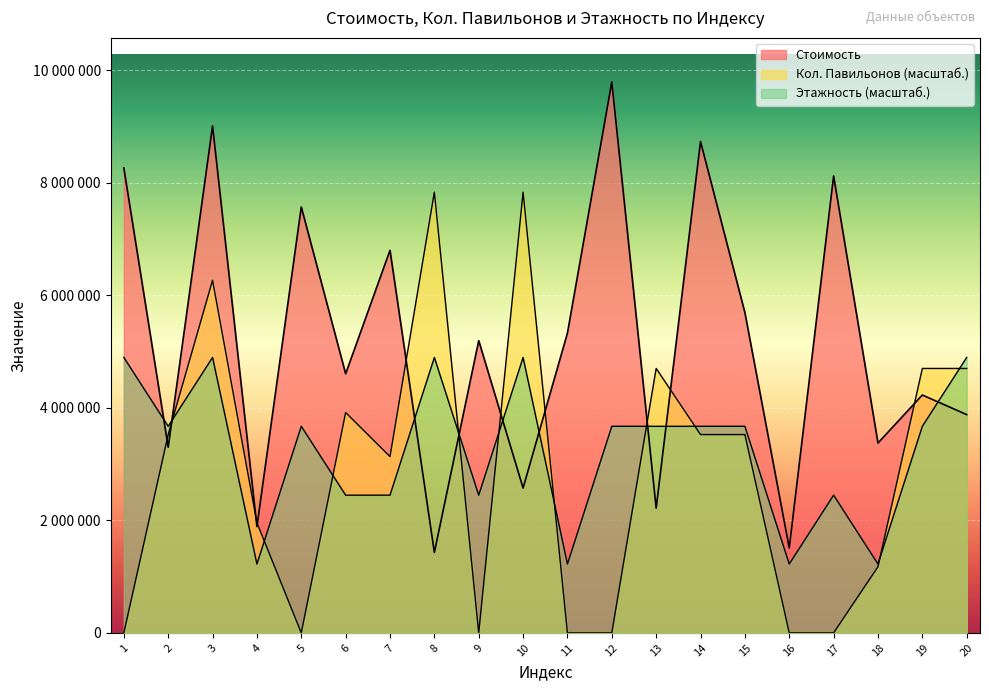

How many Этажность values are between 2447079 and 4894158?

16